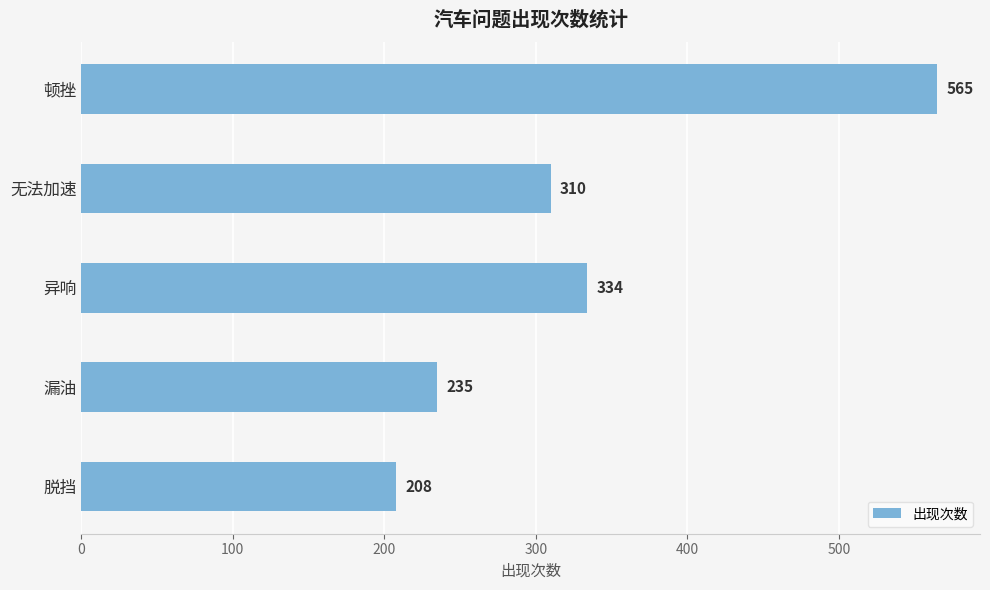

True or false: the data shows 565 at 顿挫.

True